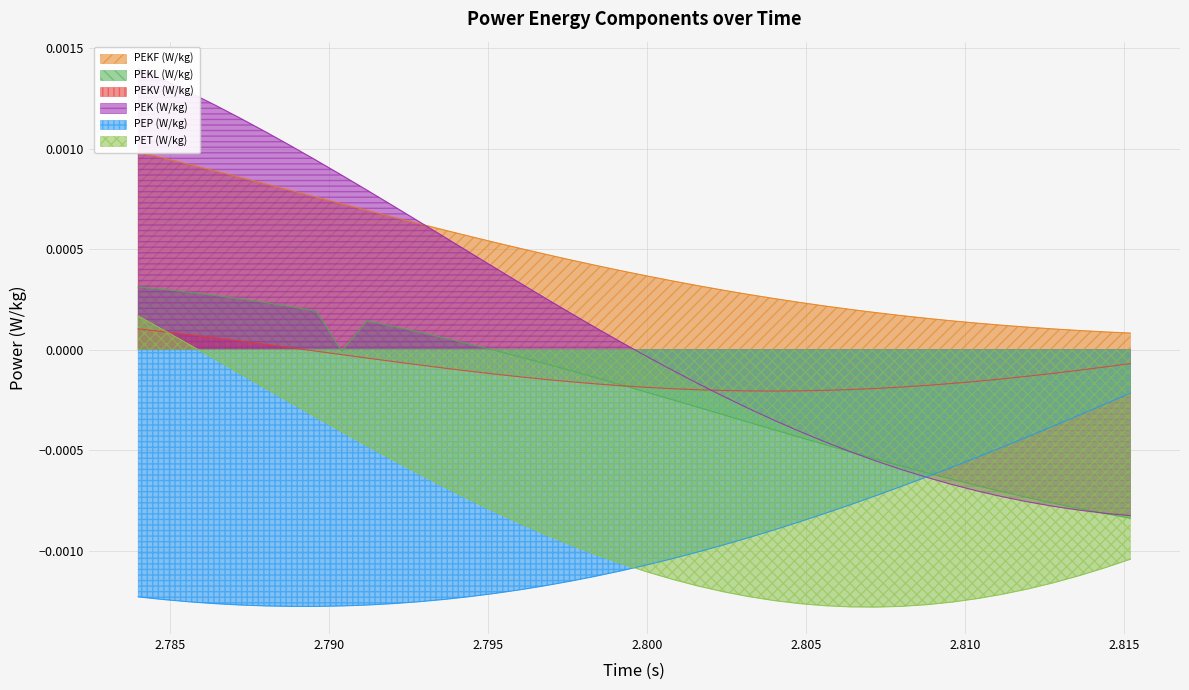

After their last crossing, which series has the higher values: PEK (W/kg) or PEP (W/kg)?

PEP (W/kg)